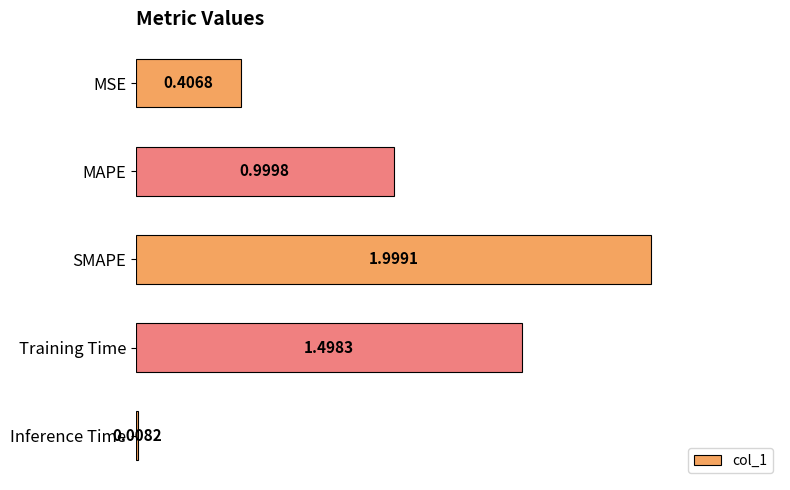

Which has a higher value, MAPE or SMAPE?

SMAPE